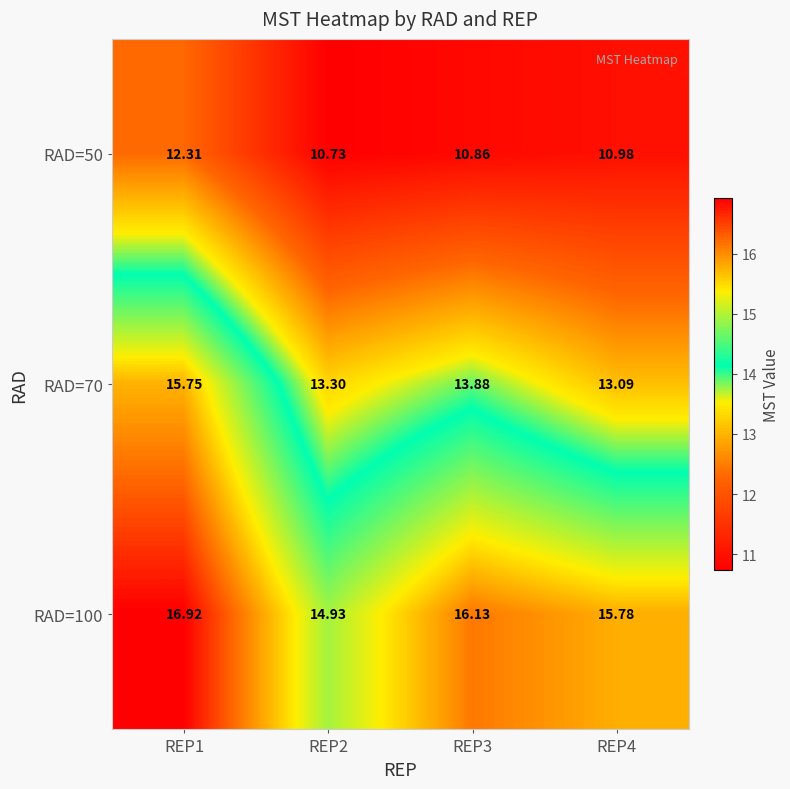

Is the value of RAD=50 at REP4 greater than the value of RAD=70 at REP1?

No